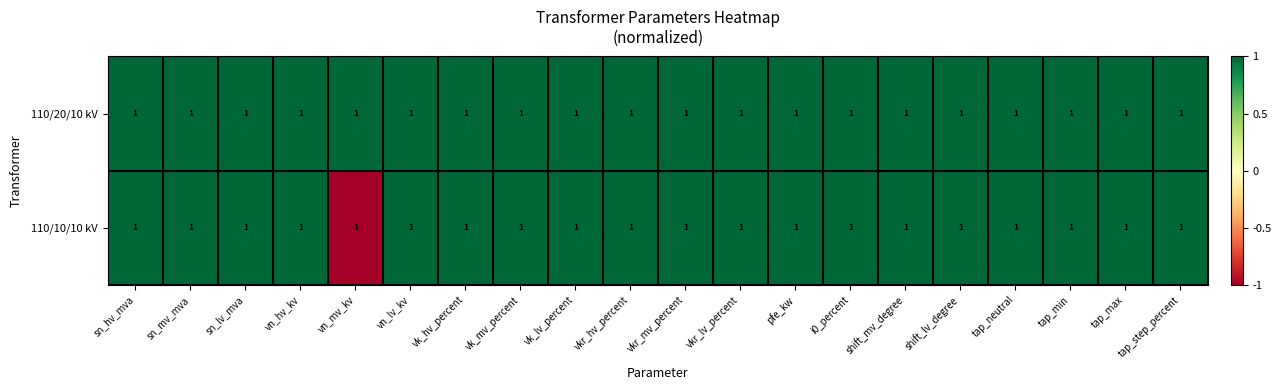

The value of 110/10/10 kV at vkr_lv_percent is 1. True or false?

True